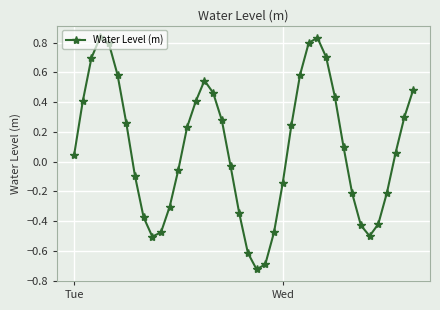

What is the difference between the second highest and second lowest values?

1.5